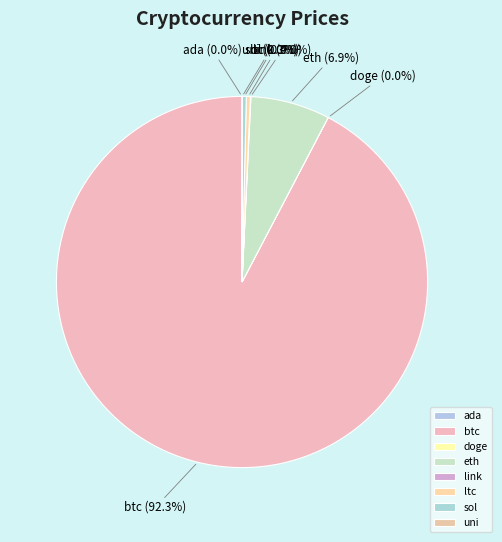

Which category has the biggest portion of the pie?

btc